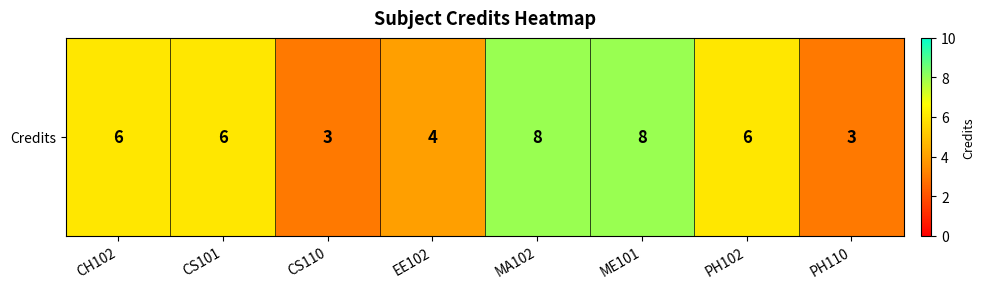

List the labels in order of value, largest first.

MA102, ME101, CH102, CS101, PH102, EE102, CS110, PH110